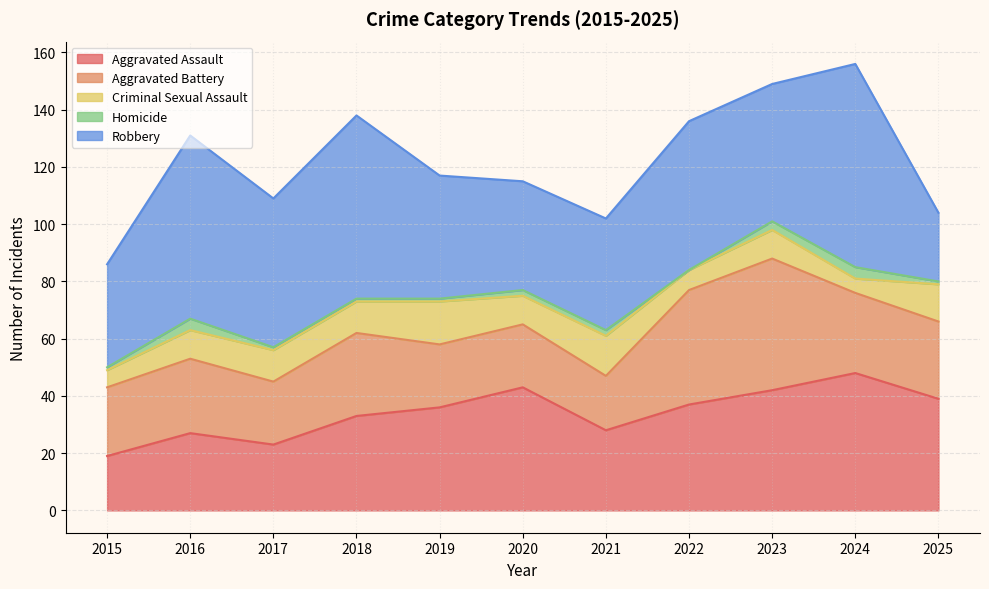

At how many categories does at least one series exceed 55?

3